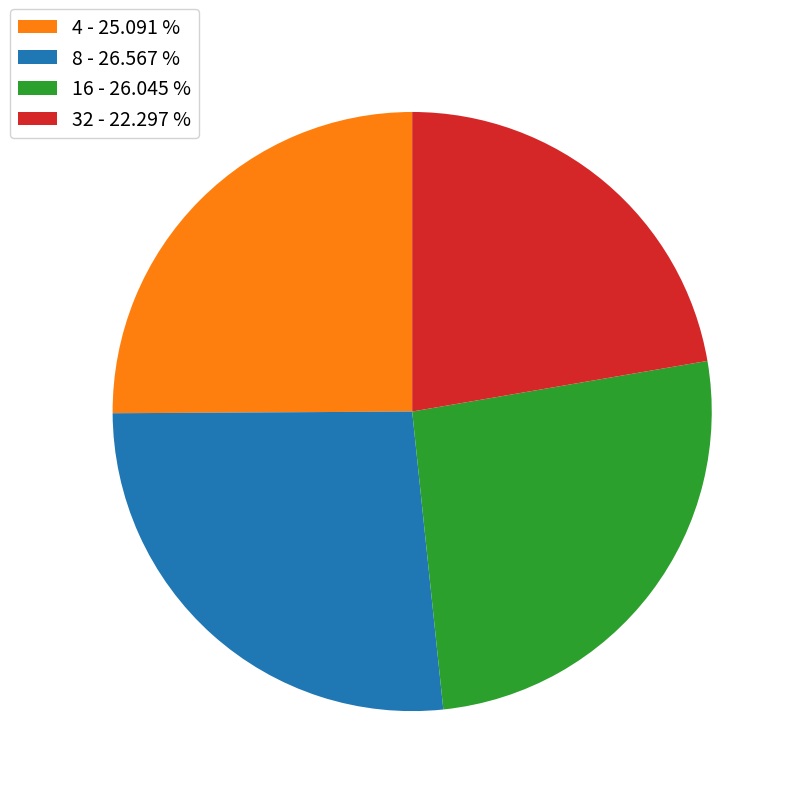

Rank the categories by value from lowest to highest.

32, 4, 16, 8